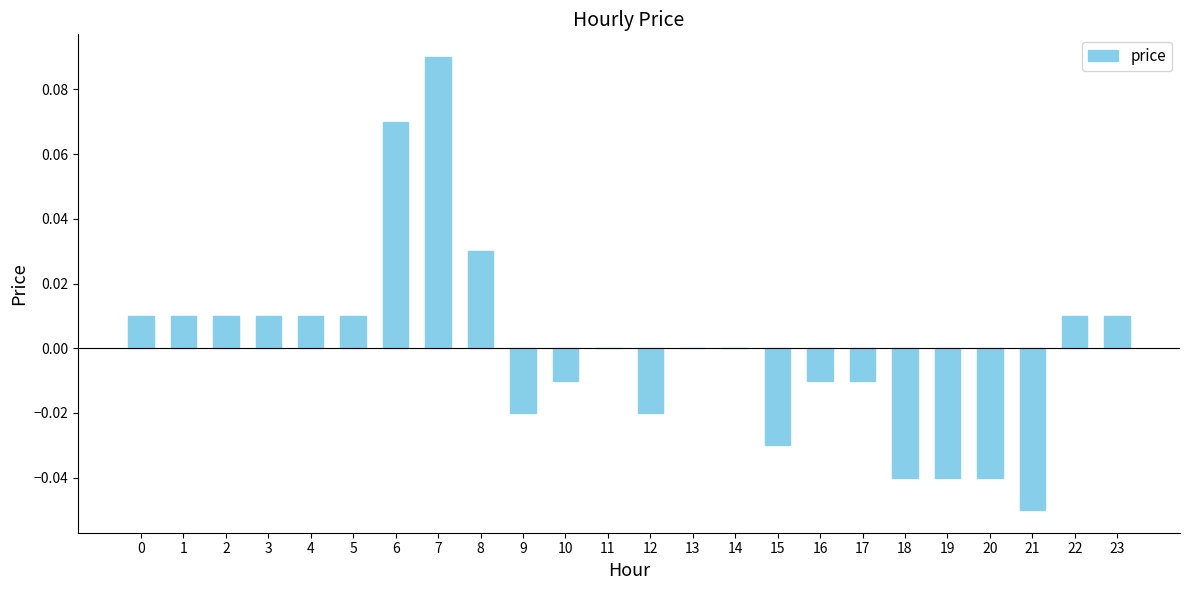

Which label corresponds to the largest value in the chart?

7